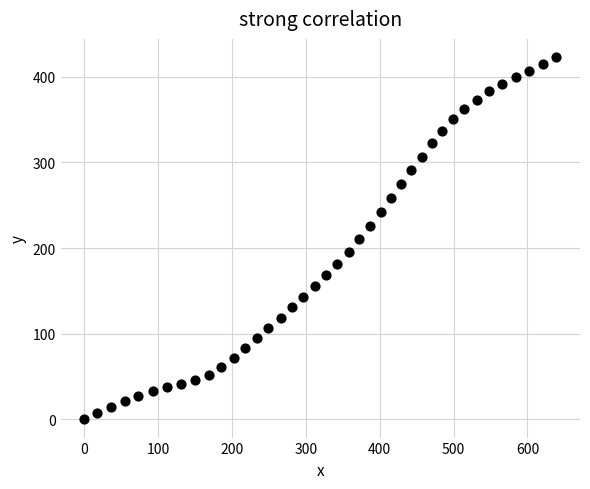

What is the range of Y values (max minus min)?

423.1